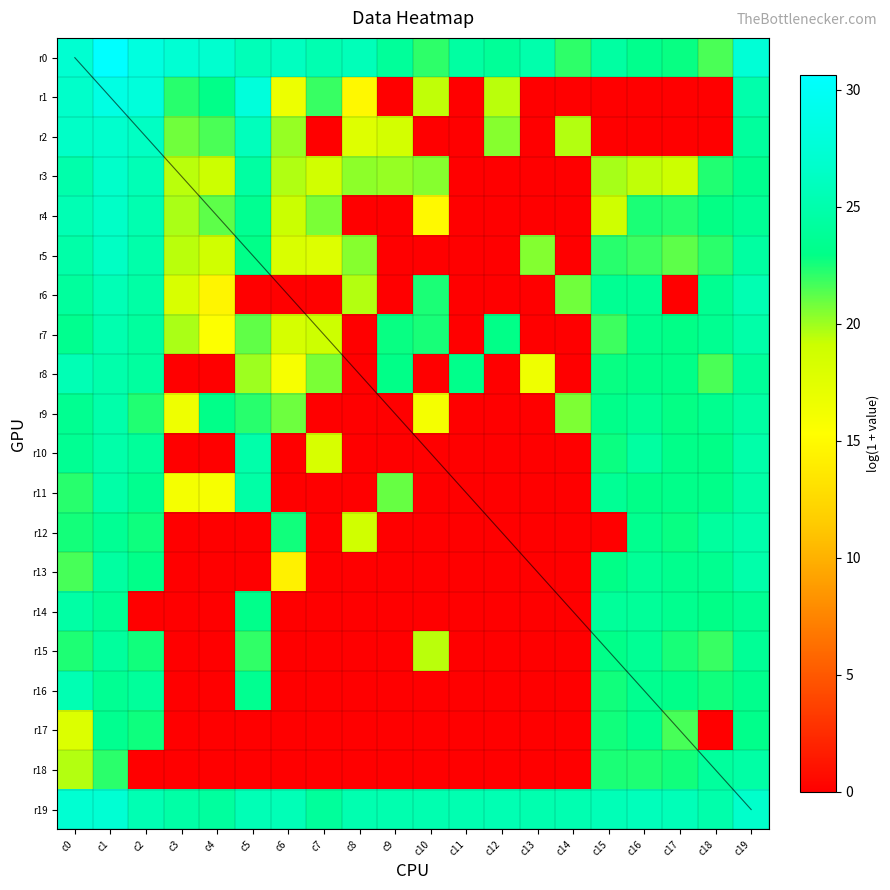

Rank the series at c17 from lowest to highest value.

r1, r2, r6, r3, r5, r17, r4, r15, r18, r12, r0, r9, r7, r8, r10, r16, r11, r13, r14, r19